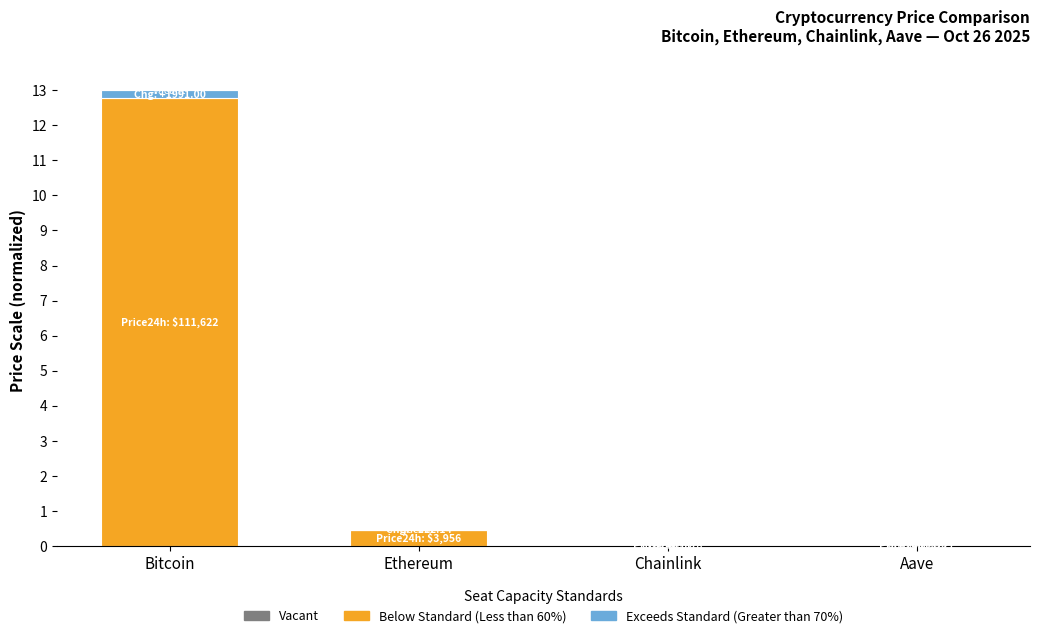

What is the difference between the Below Standard (Less than 60%) values at Ethereum and Chainlink?

0.5